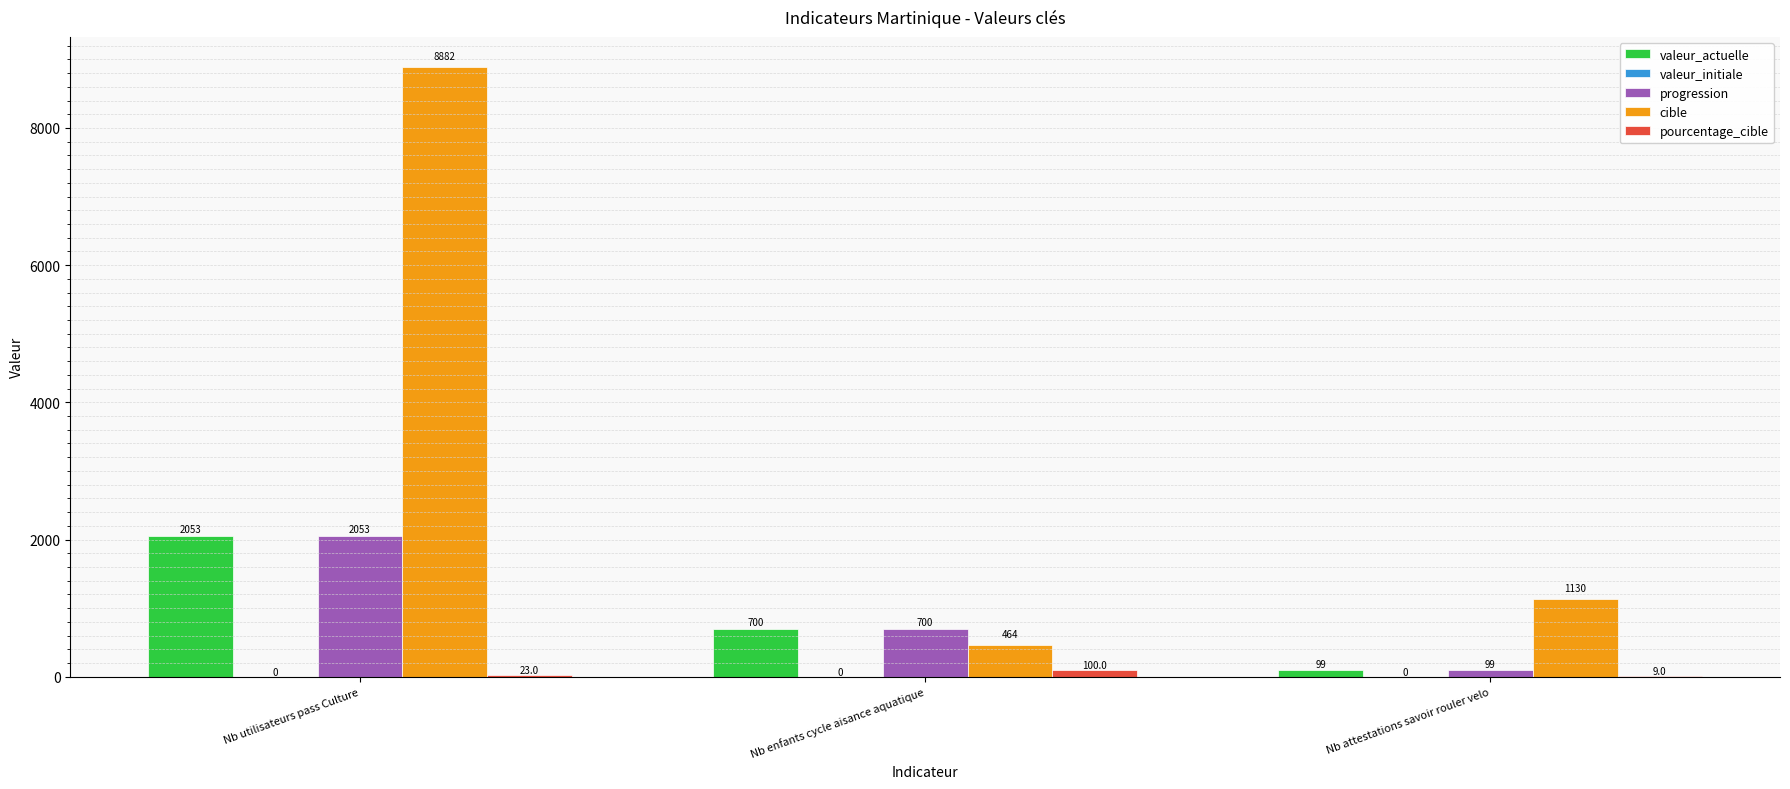

How many progression values are between 99 and 2053?

3